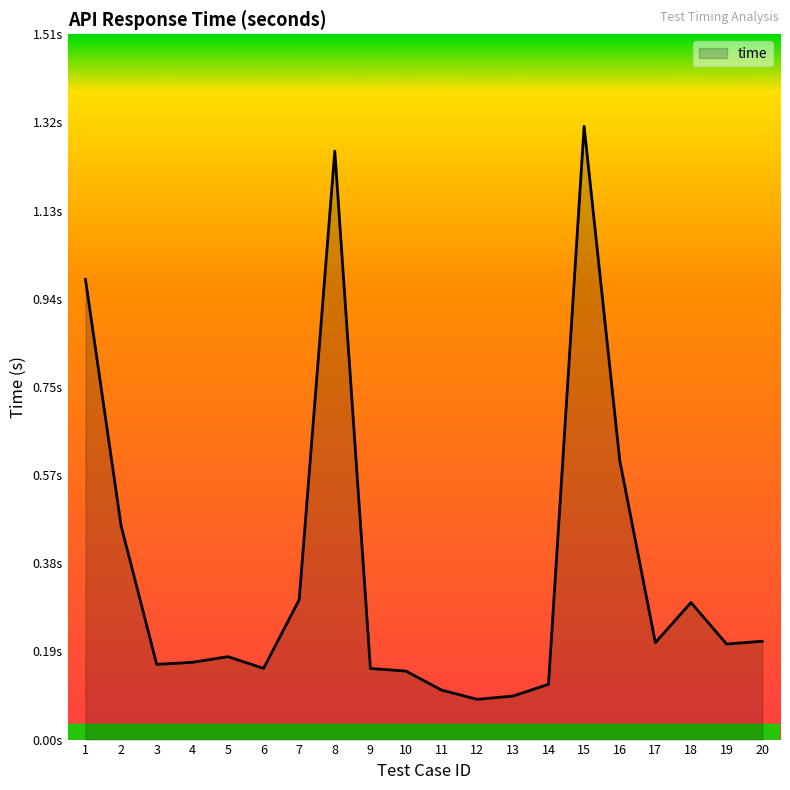

Which label corresponds to the smallest value in the chart?

12